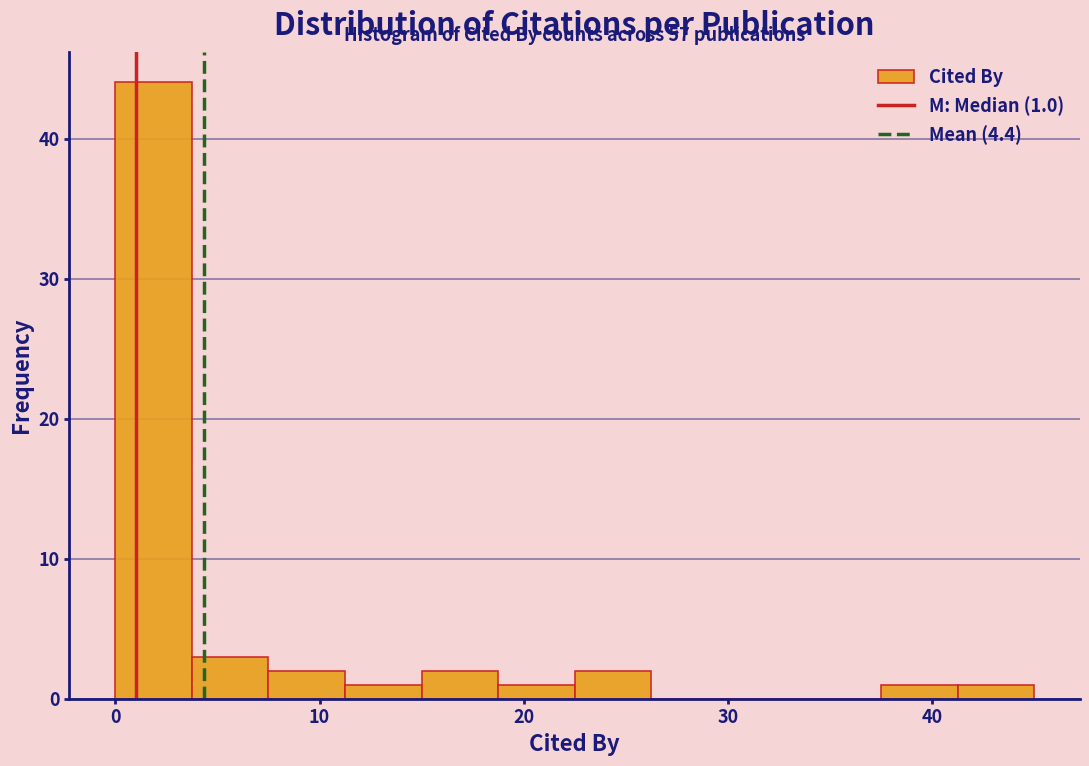

Around what value on the x-axis is the tallest bar? Give the approximate position of its centre, as read against the axis.

2